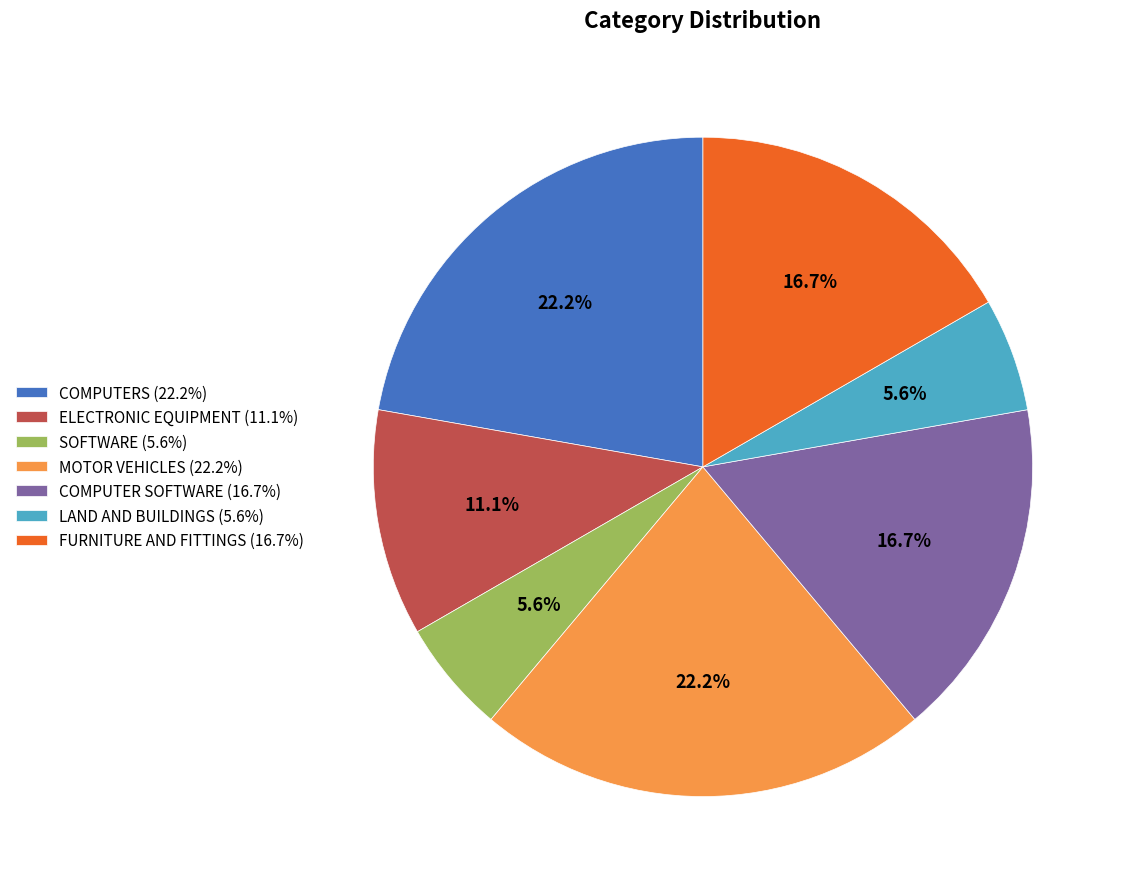

To the nearest percent, what is the average slice percentage?

14%